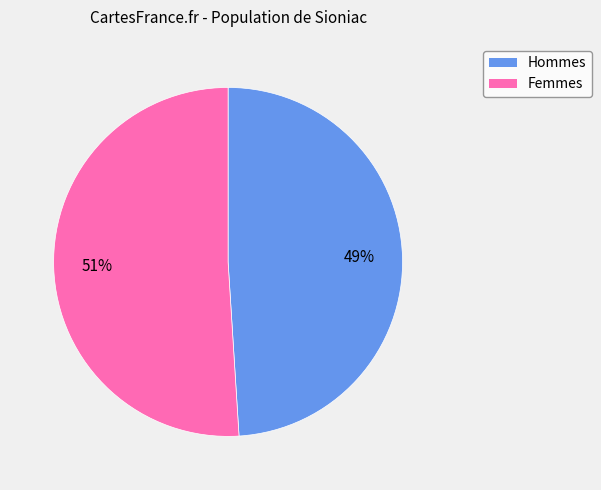

To the nearest percent, what is the average slice percentage?

50%